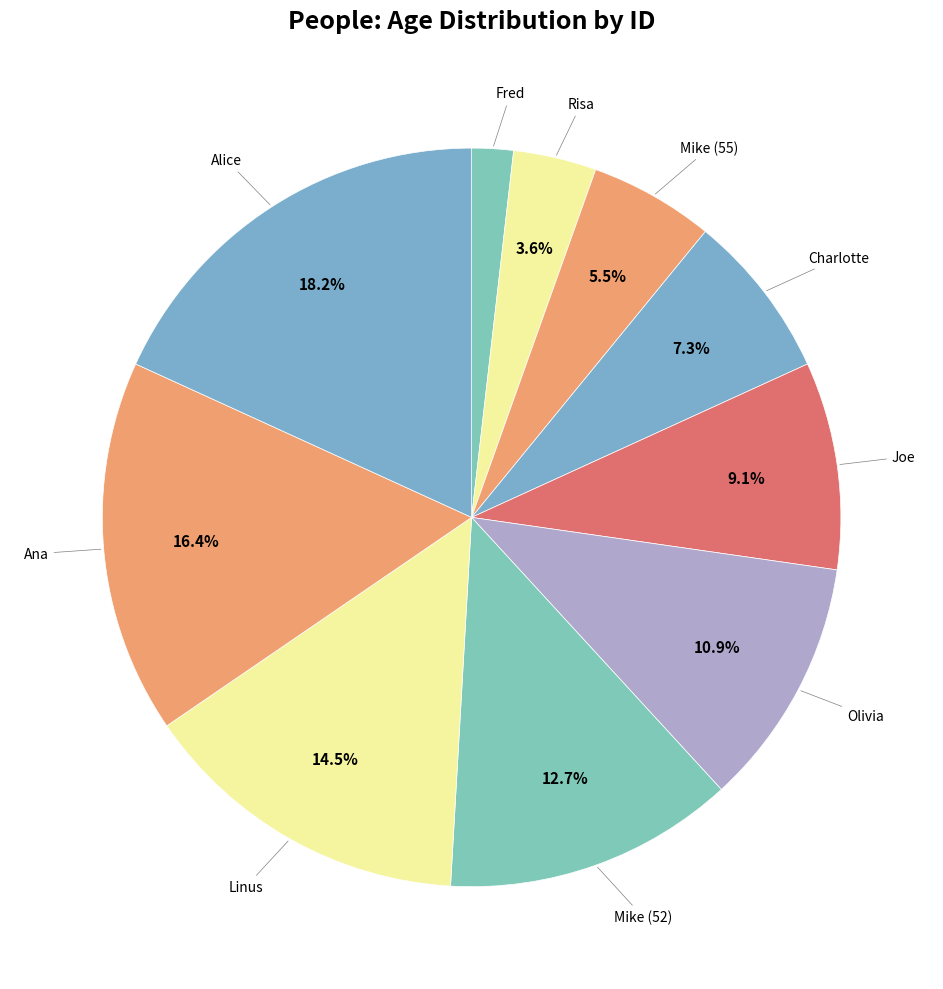

To the nearest percent, what is the difference between the largest and smallest slice percentages?

16%